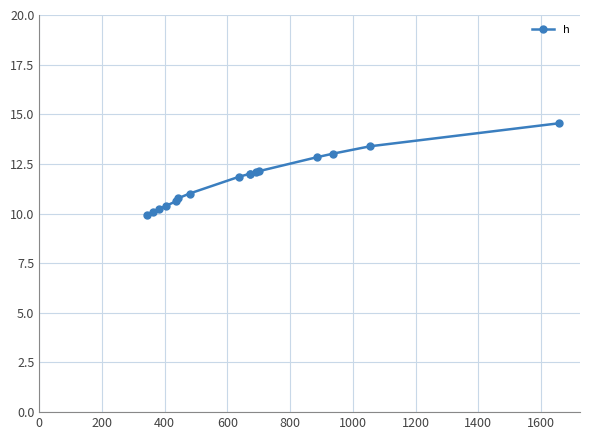

How many data points does each series have?

16